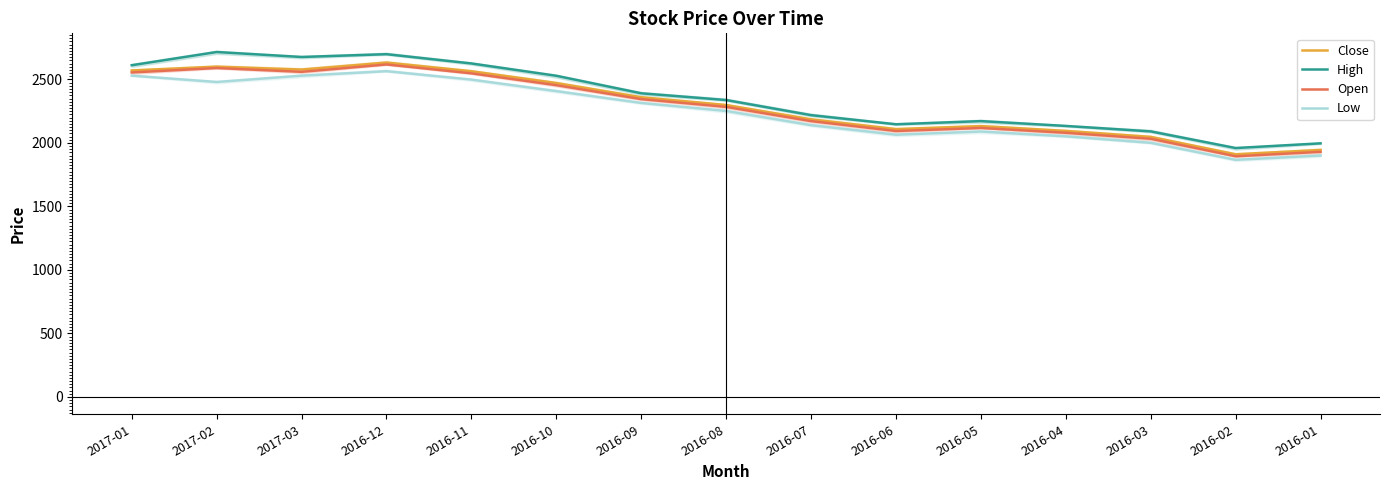

What is the sum of all High values?

35308